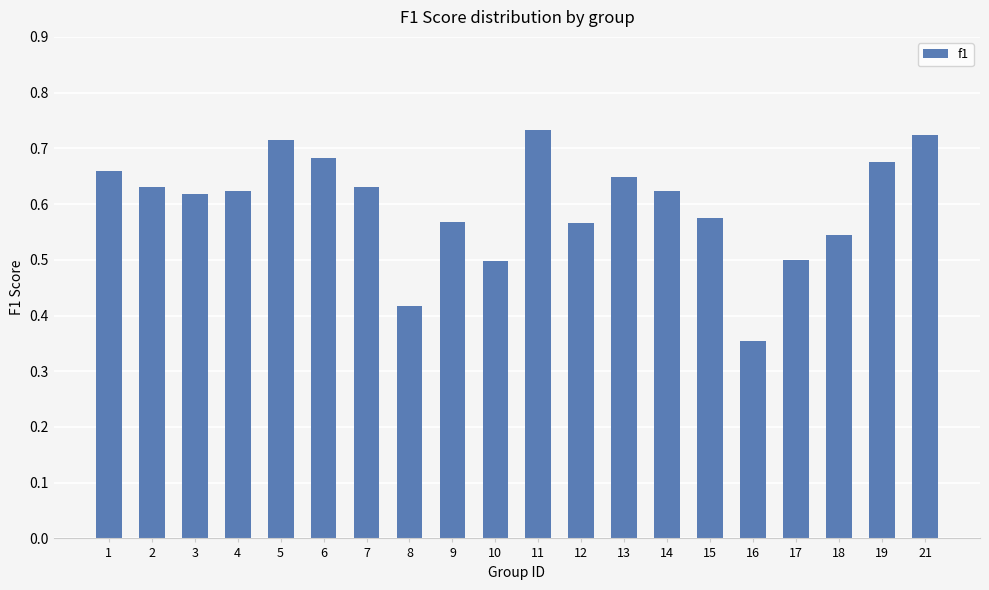

How many bars are there in total?

20